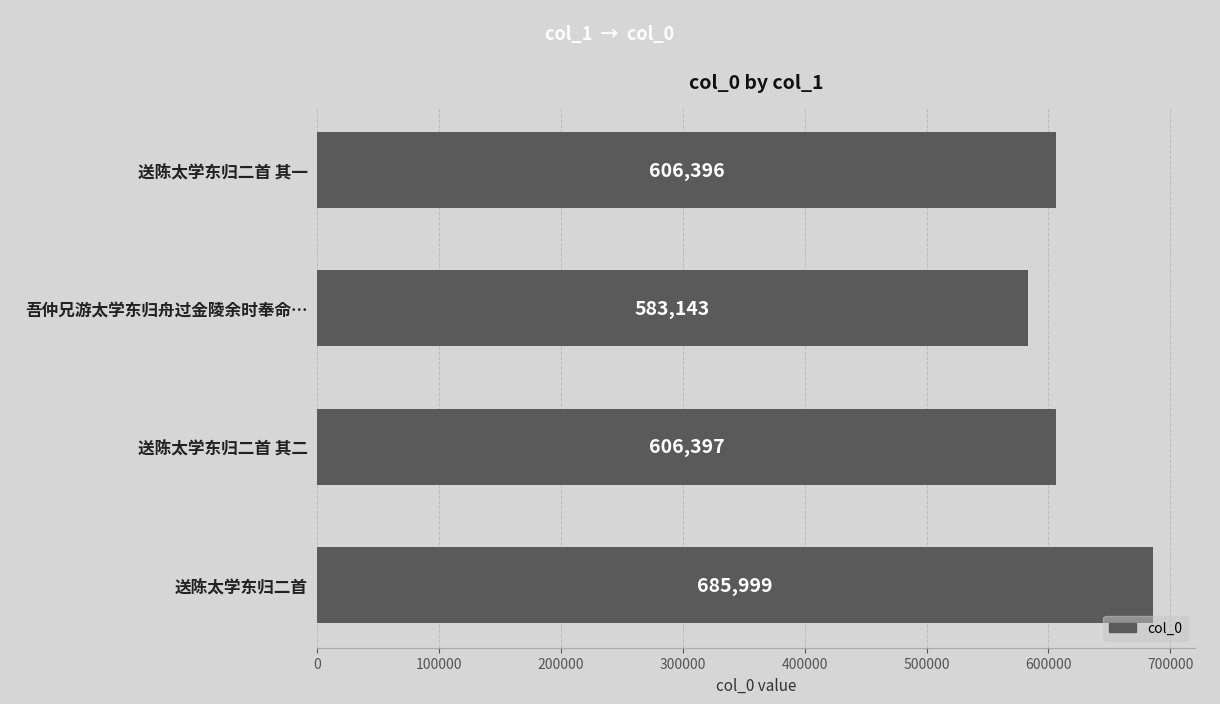

What is the minimum value shown in the chart?

583143